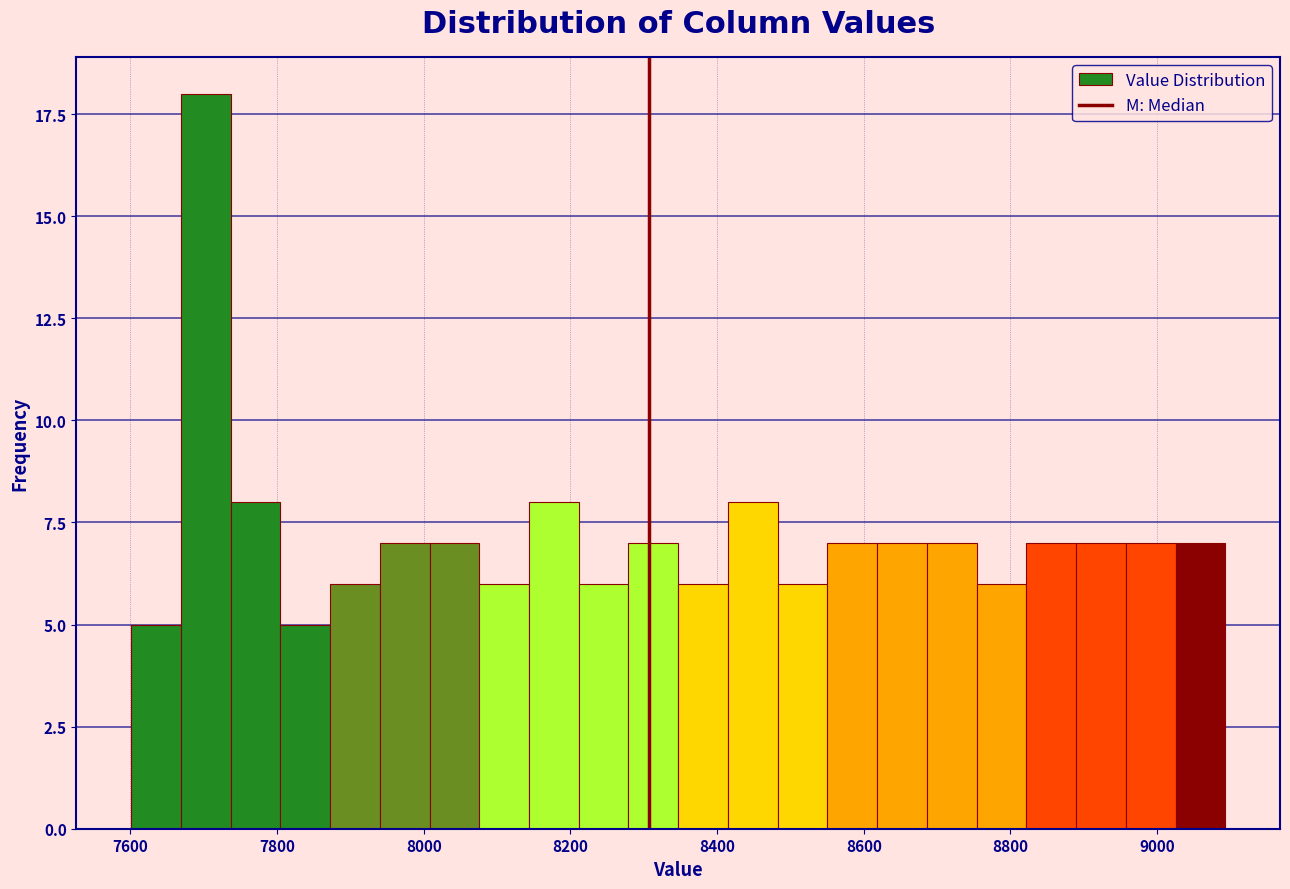

Around what value on the x-axis is the tallest bar? Give the approximate position of its centre, as read against the axis.

7700